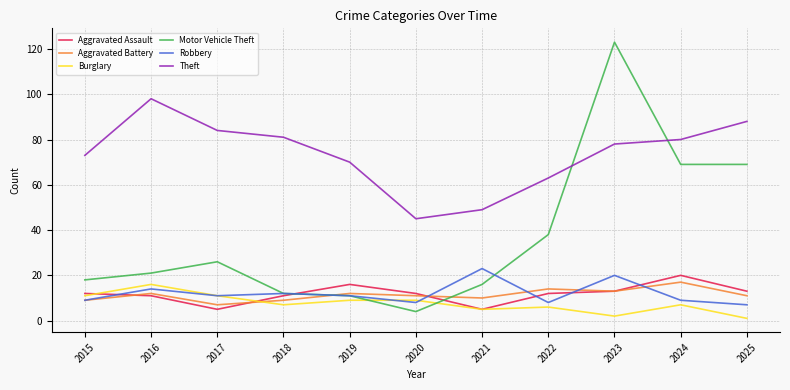

Which series changed the most between 2015 and 2019?

Motor Vehicle Theft